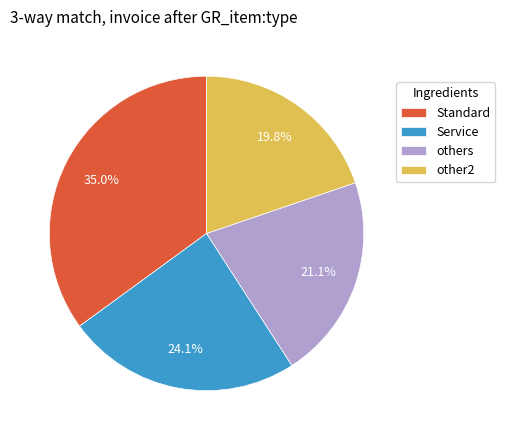

Count the number of slices in the pie.

4